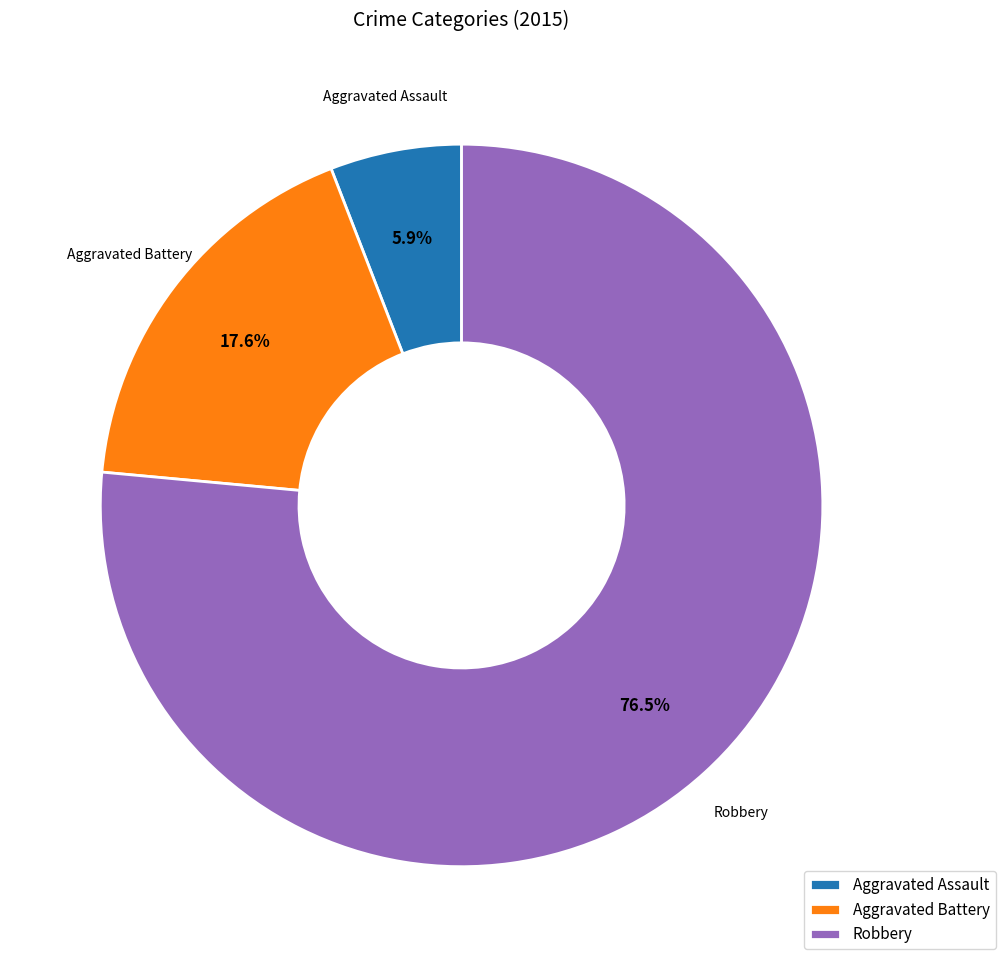

Which has a higher value, Aggravated Battery or Robbery?

Robbery